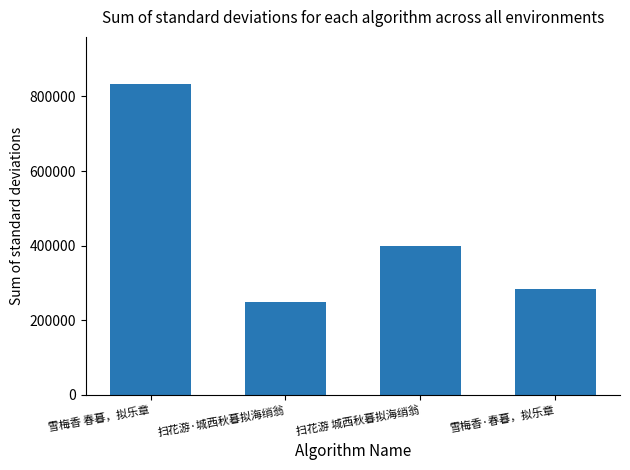

Where is the data nearest to the value 541190?

扫花游 城西秋暮拟海绡翁